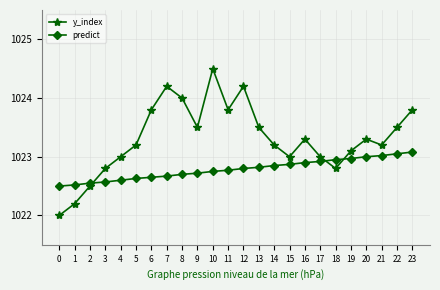

In y_index, how many points are lower than both neighbors (excluding endpoints)?

5